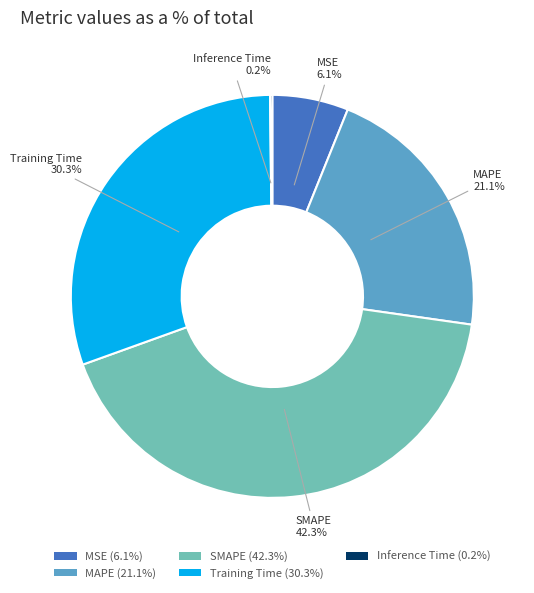

The SMAPE slice represents 42% of the pie. True or false?

True